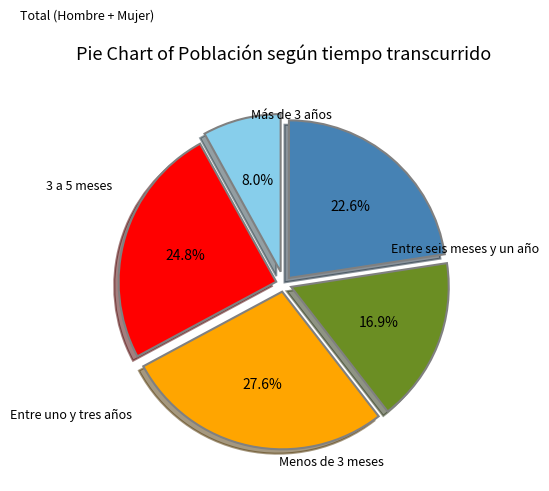

Does 3 a 5 meses account for over 50% of the chart?

No